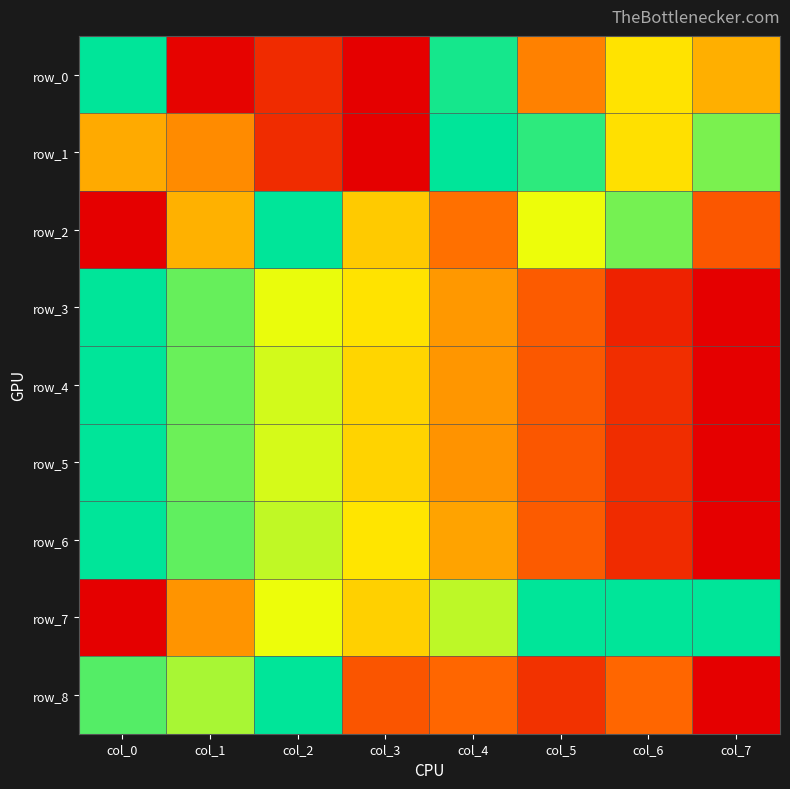

Rank the categories by row_8 value from lowest to highest.

col_7, col_5, col_3, col_4, col_6, col_1, col_0, col_2